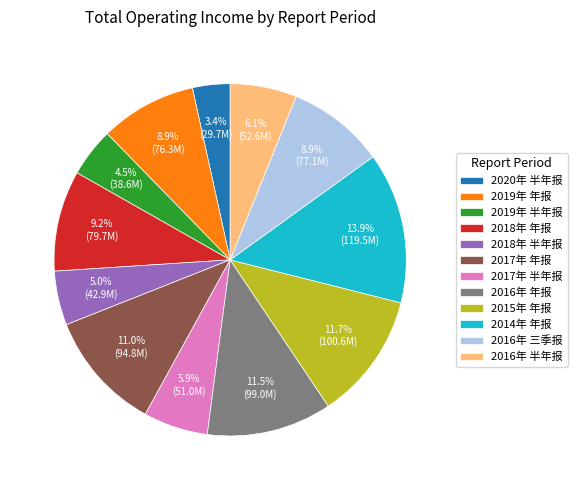

Which slice is the smallest?

2020年 半年报